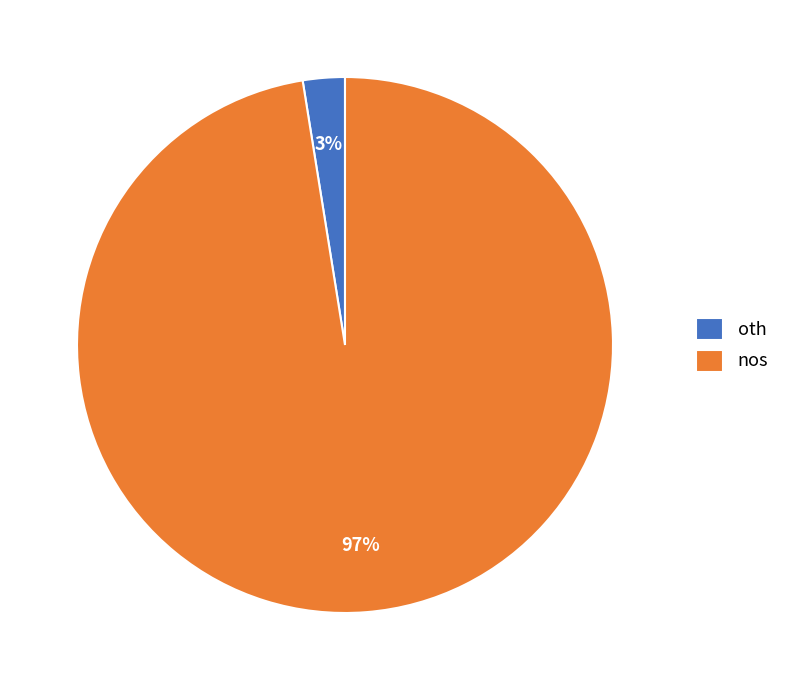

Which has a higher value, oth or nos?

nos